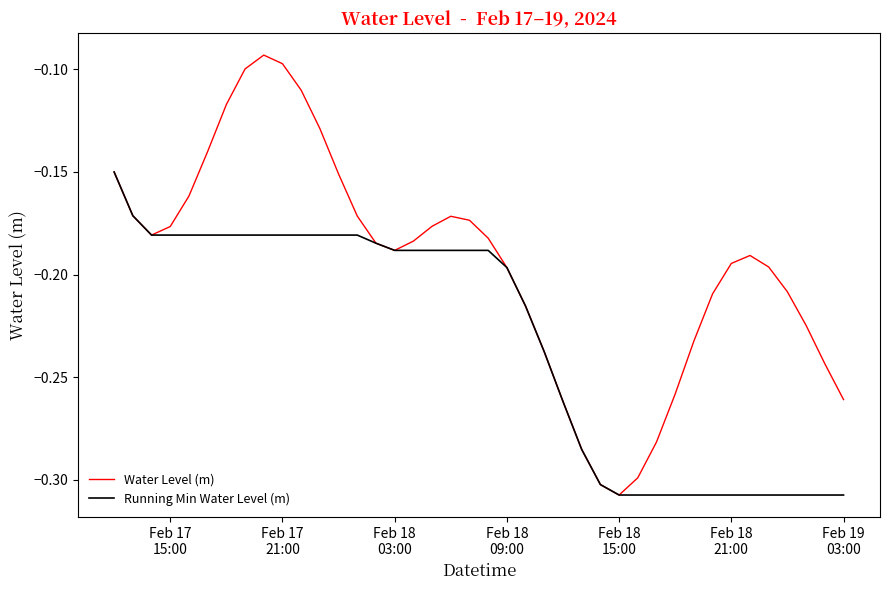

Which series has the largest total across all categories?

Water Level (m)